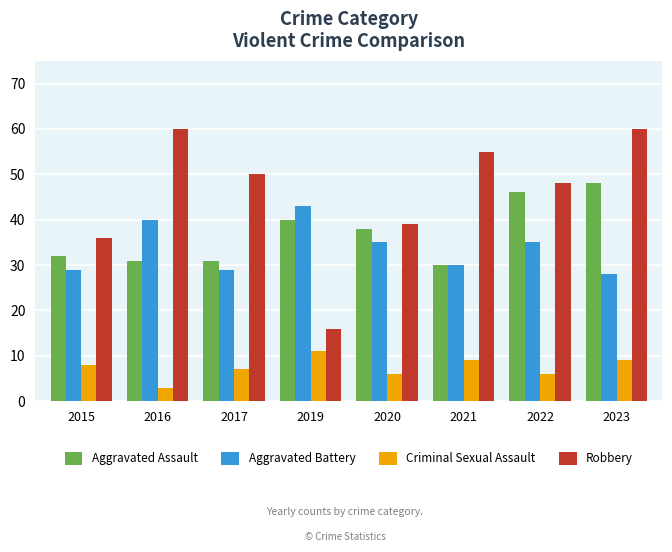

How many groups of bars are there?

8